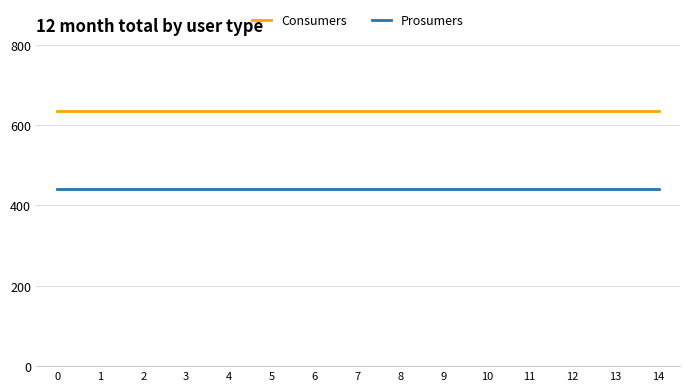

The value of Consumers at 6 is 635. True or false?

True